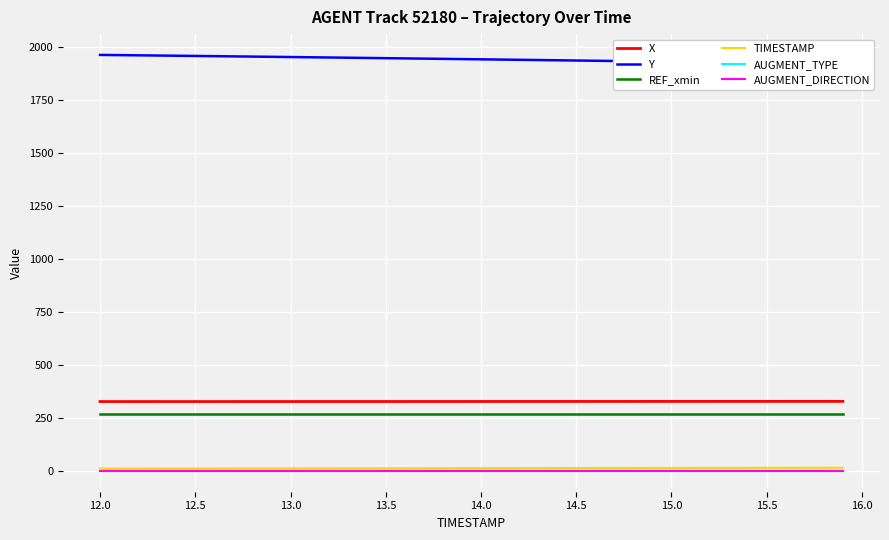

Does the chart display data point markers on the line(s)?

No